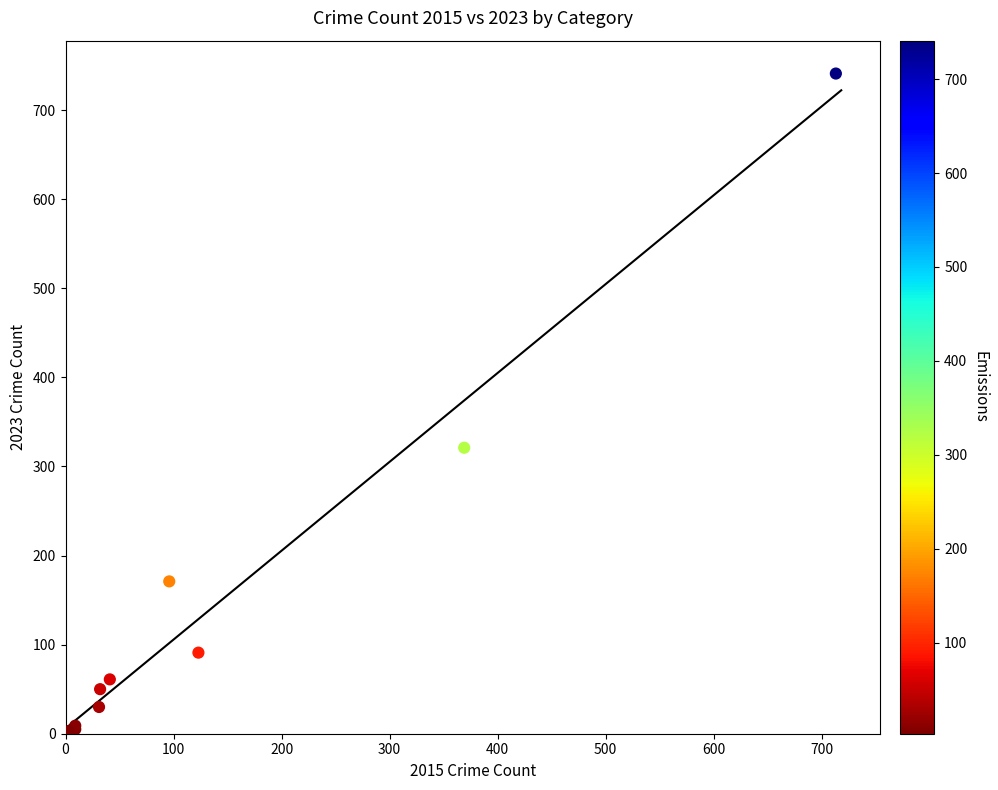

What Y value in the scatter plot is closest to 372?

321